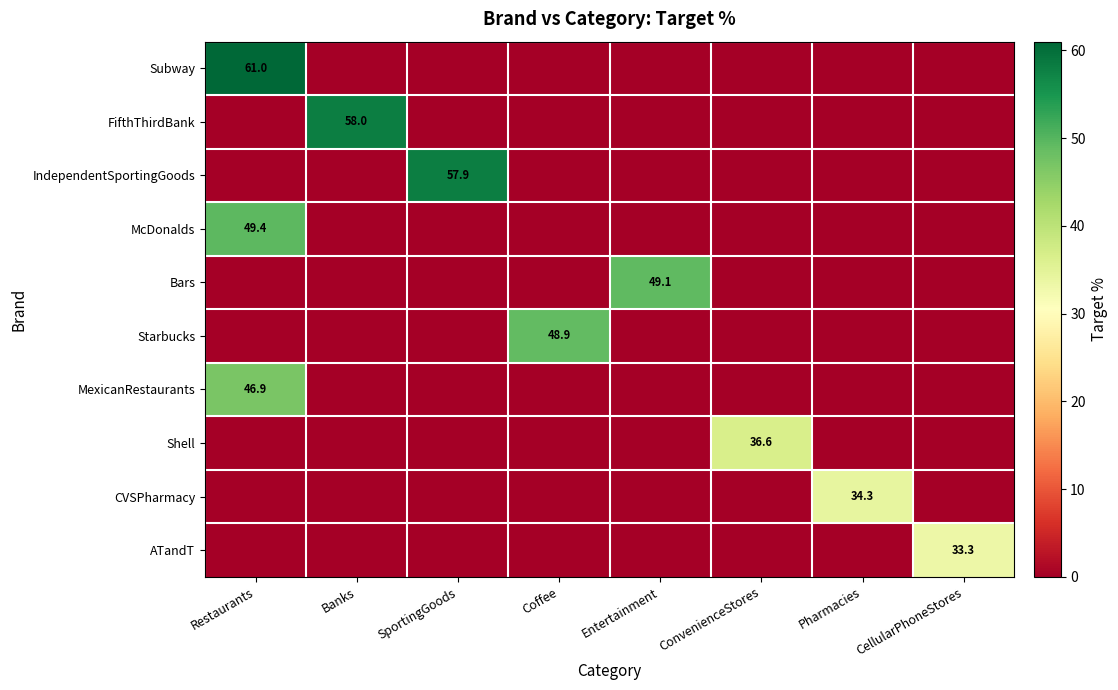

What is the total value across all series at ConvenienceStores?

36.6